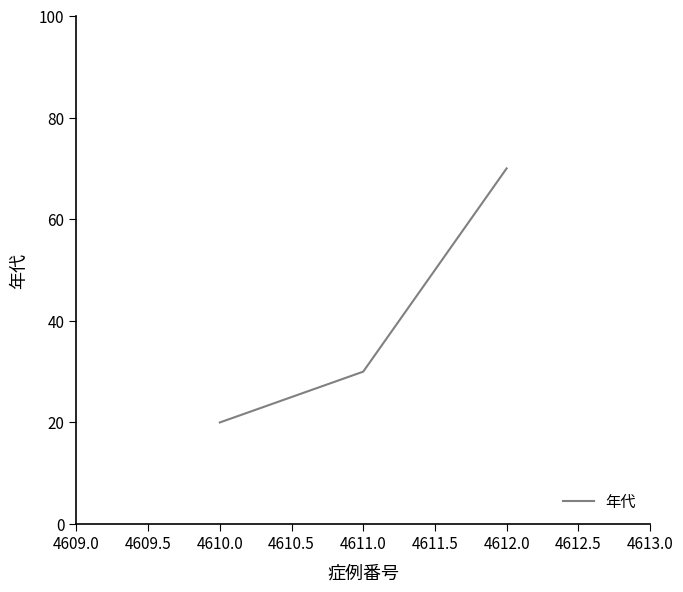

True or false: the data shows 70 at 4612.0.

True